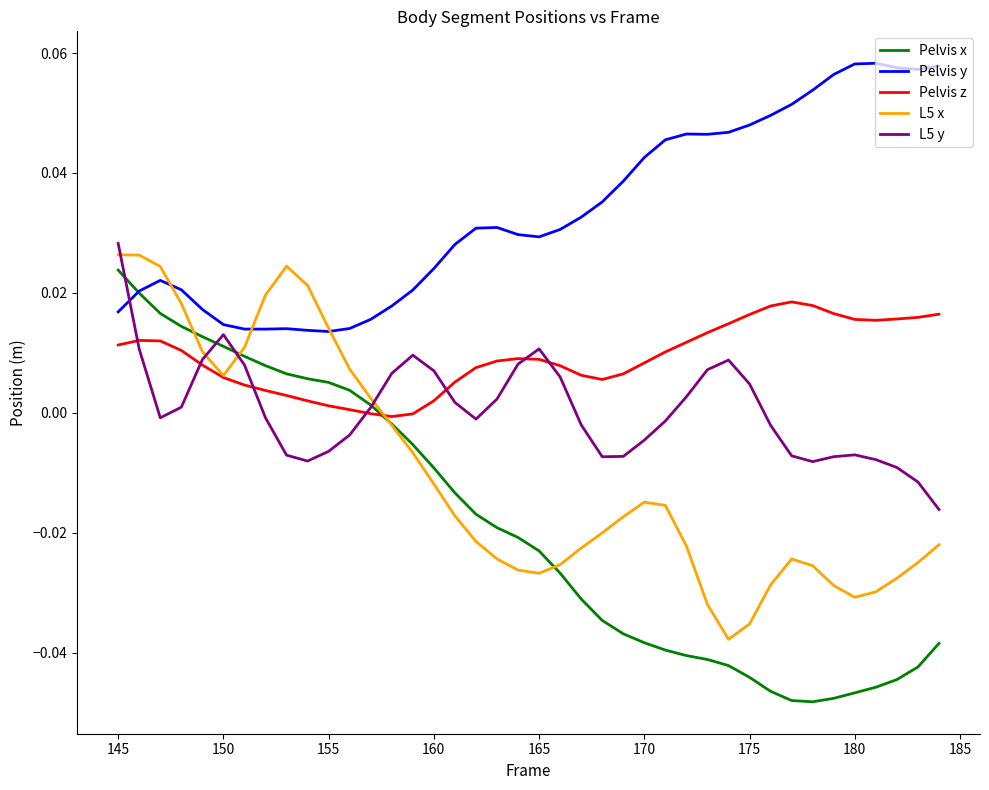

List the series in order of their peak value, lowest first.

Pelvis z, Pelvis x, L5 x, L5 y, Pelvis y